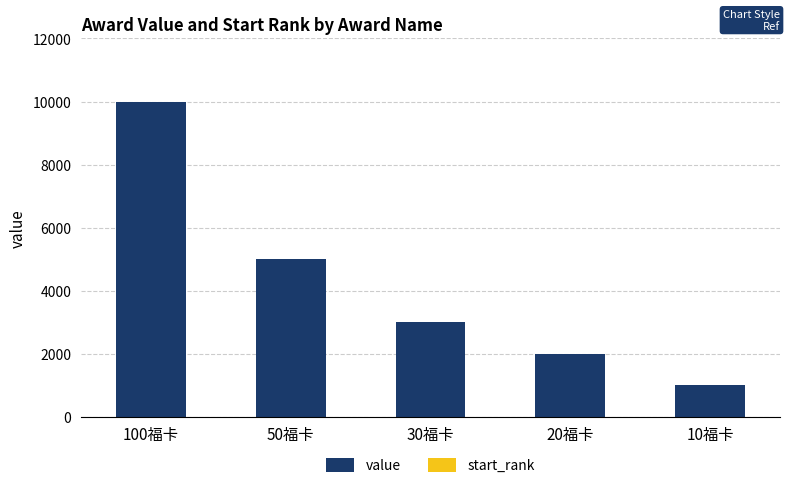

What is the highest value of the value series?

10000